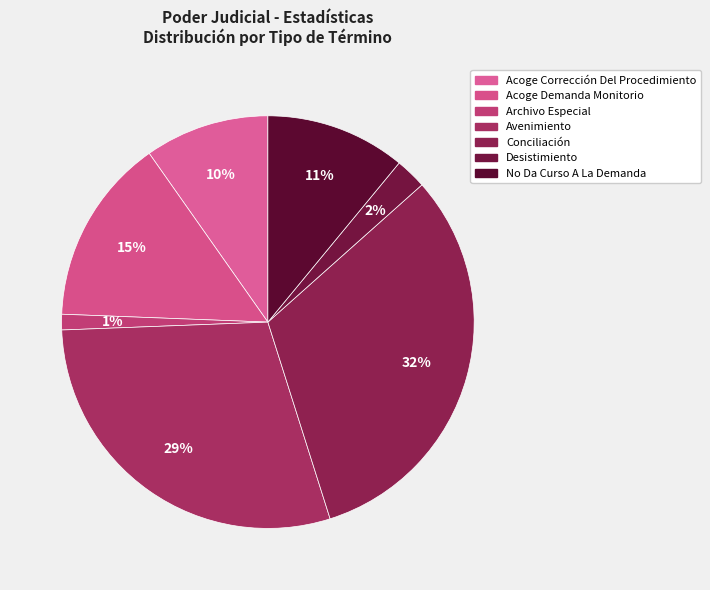

How many segments does this pie chart have?

7